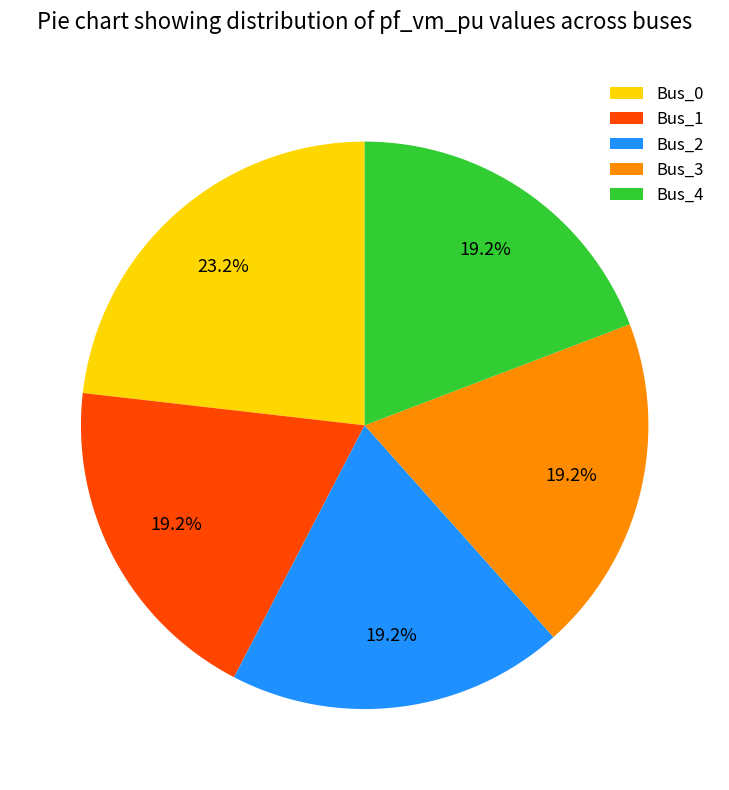

To the nearest percent, what percentage of the pie is Bus_3?

19%